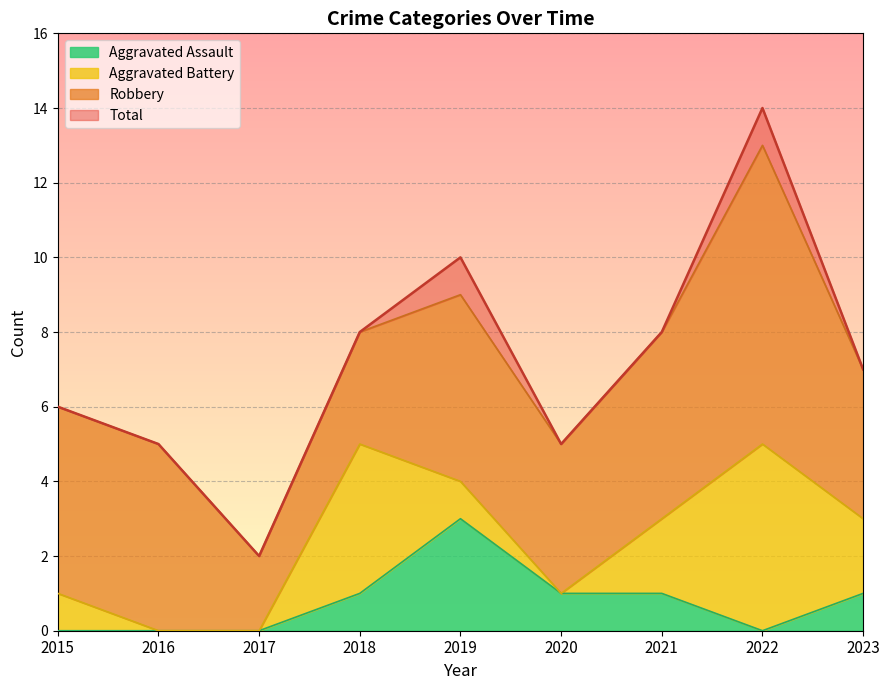

What is the highest value of the Aggravated Assault series?

3